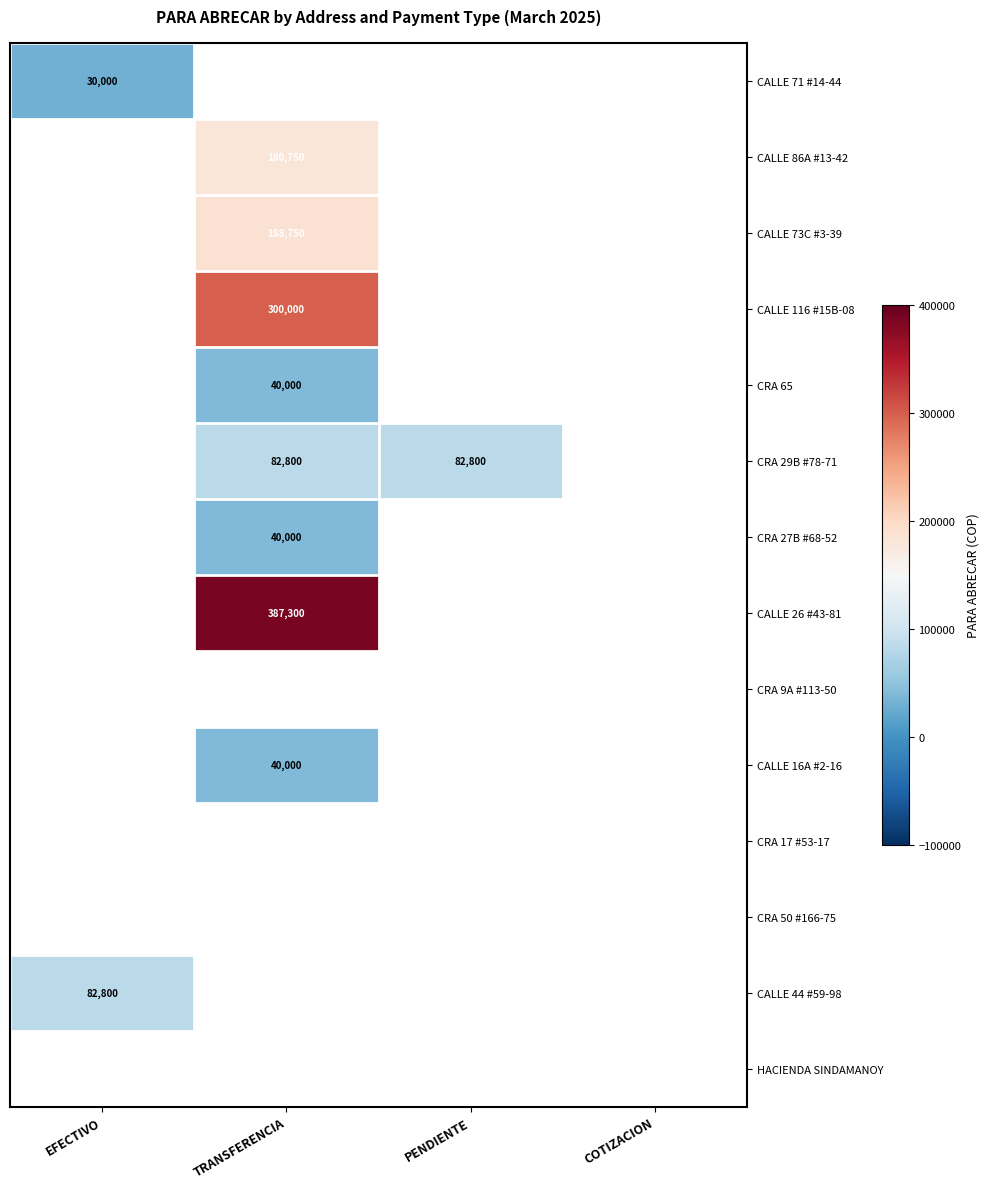

Is the value of CRA 27B #68-52 at TRANSFERENCIA greater than the value of CALLE 116 #15B-08 at TRANSFERENCIA?

No